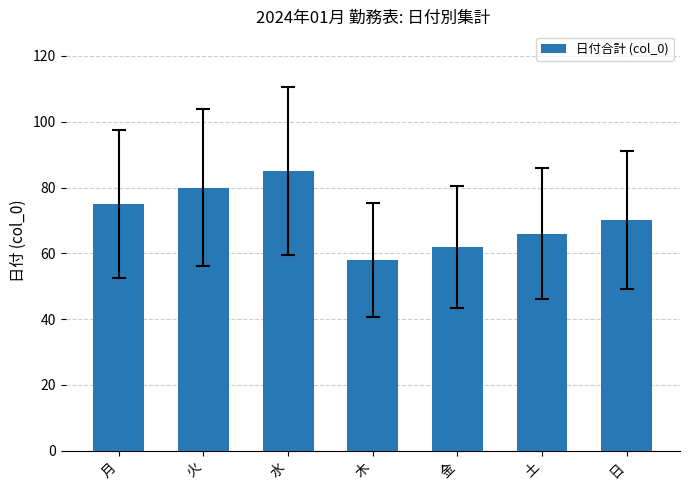

The chart shows a value of 120 at 水. True or false?

False